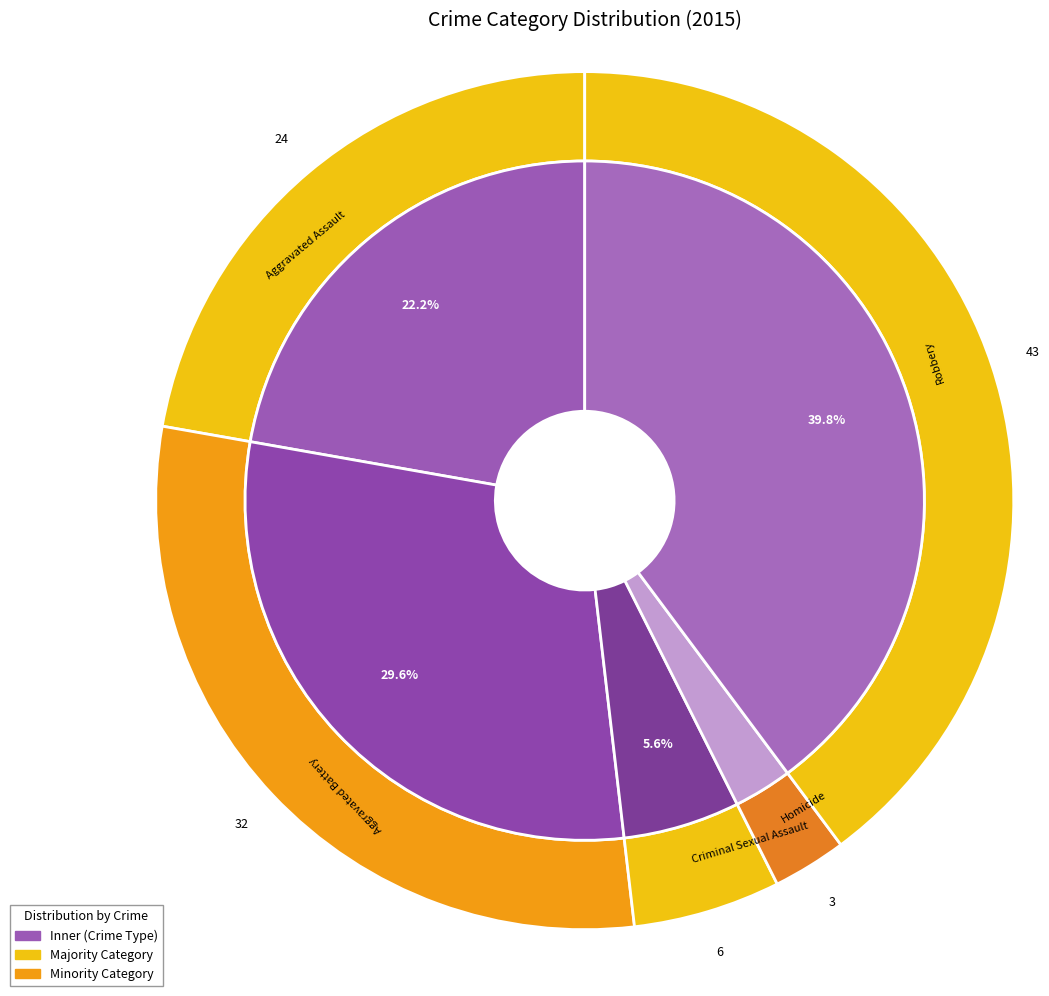

Does any single category account for the majority?

No